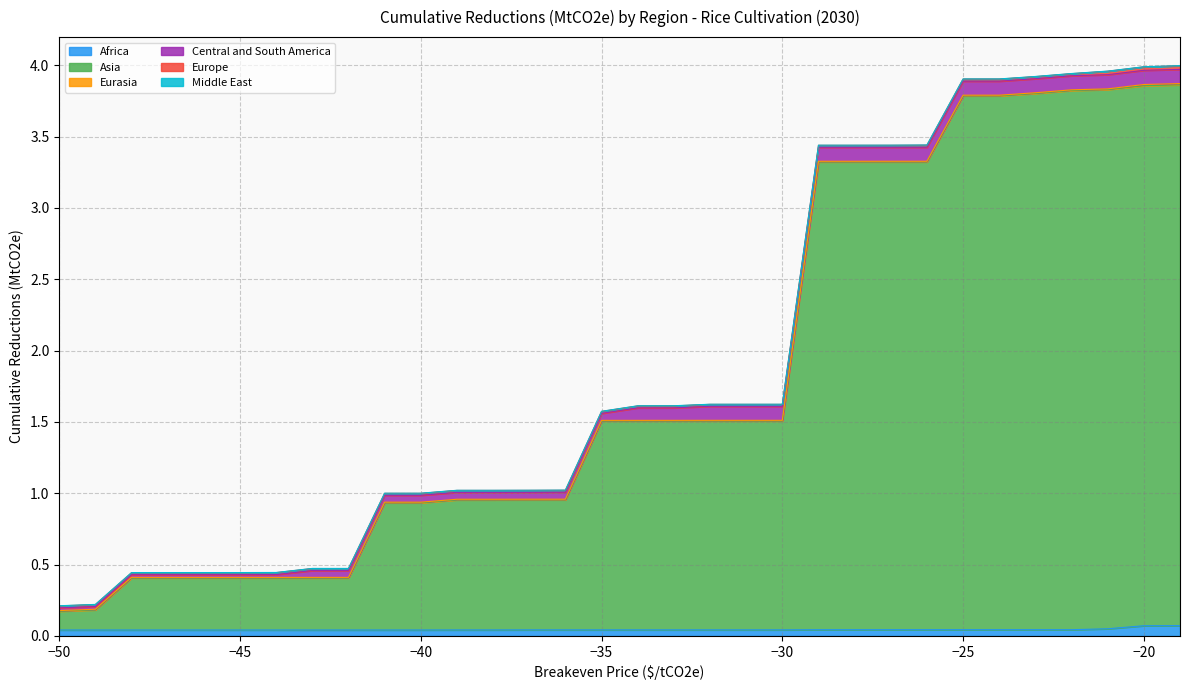

What is the value of the Central and South America point at the 29th from the left?

0.1